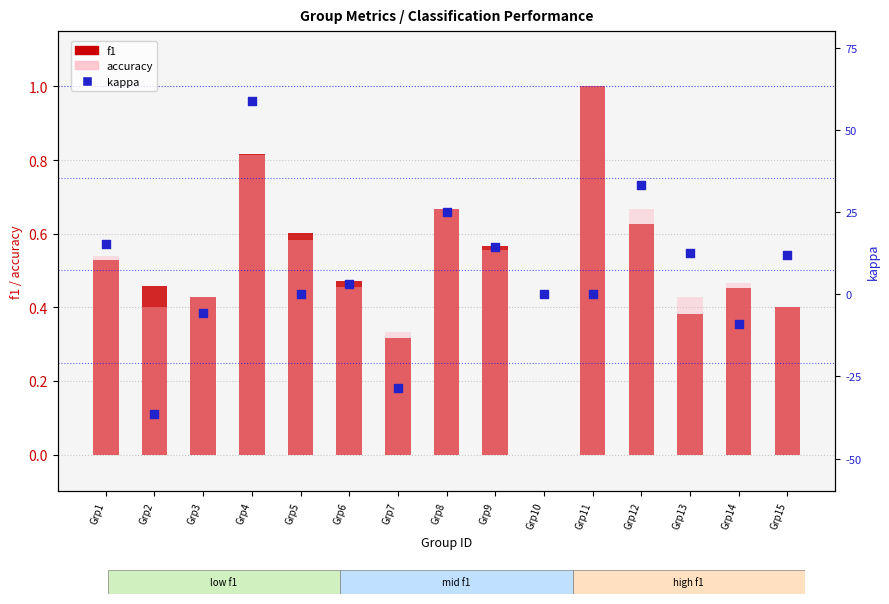

At how many categories does at least one series exceed 0?

14